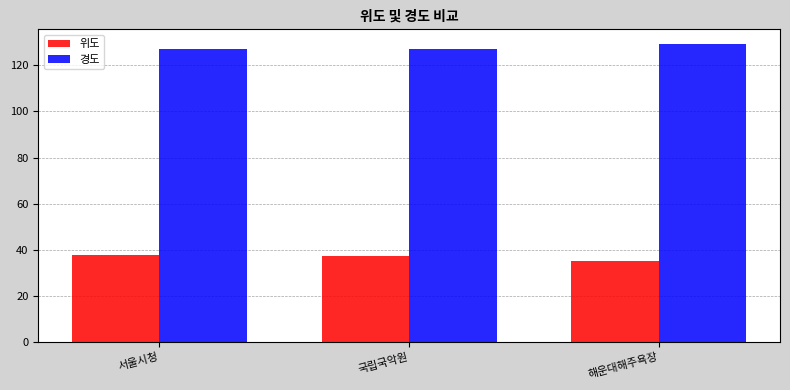

What is the maximum value shown in the chart?

129.2